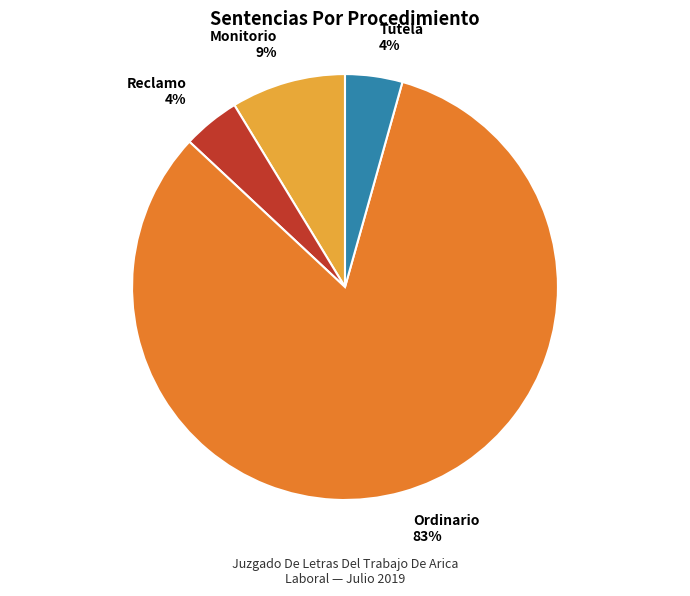

The Ordinario slice represents 83% of the pie. True or false?

True